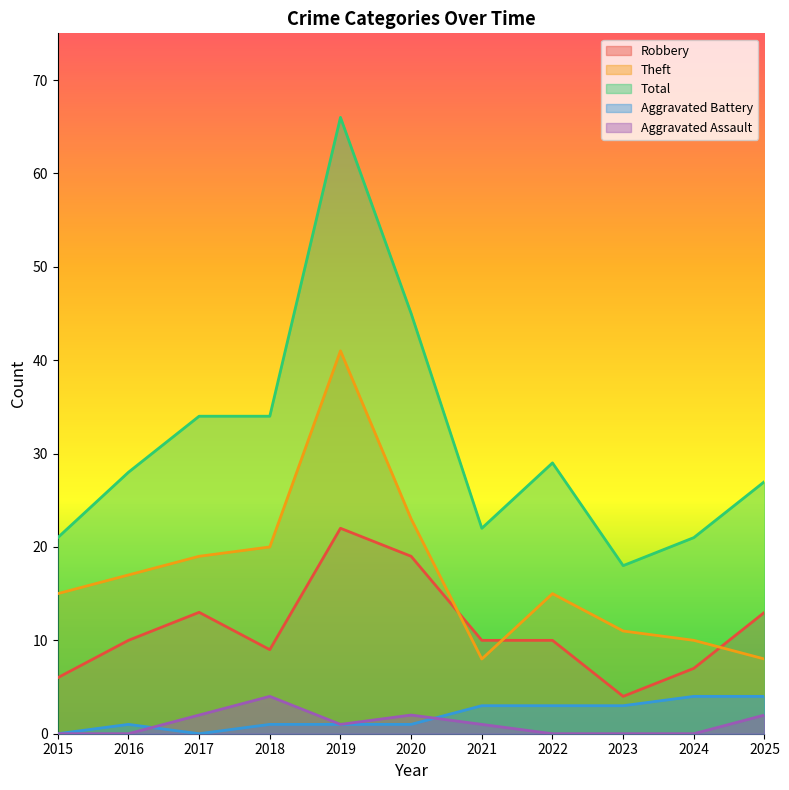

Which label corresponds to the largest value in the chart?

2019